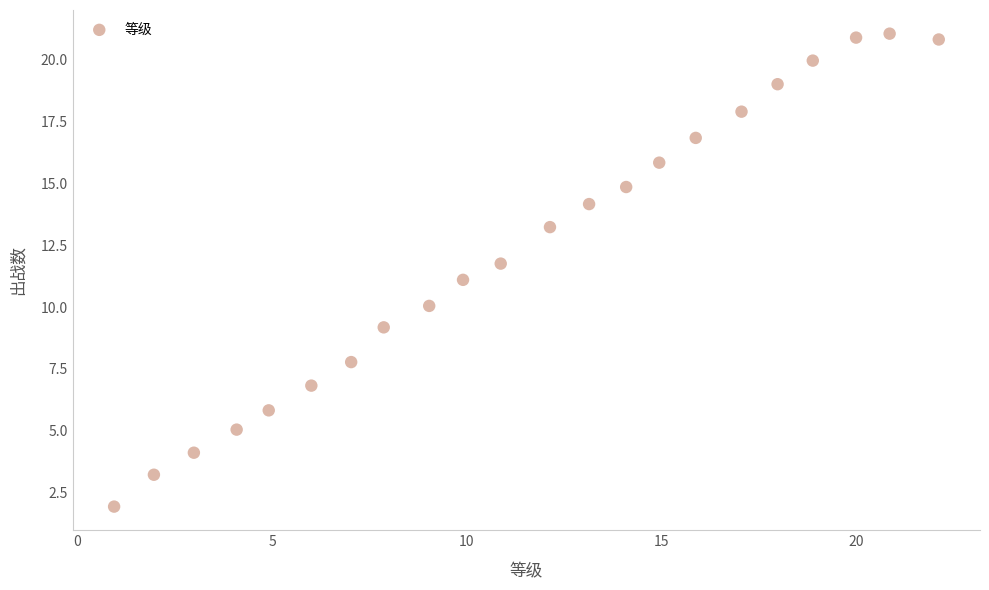

What is the range of X values (max minus min)?

21.2